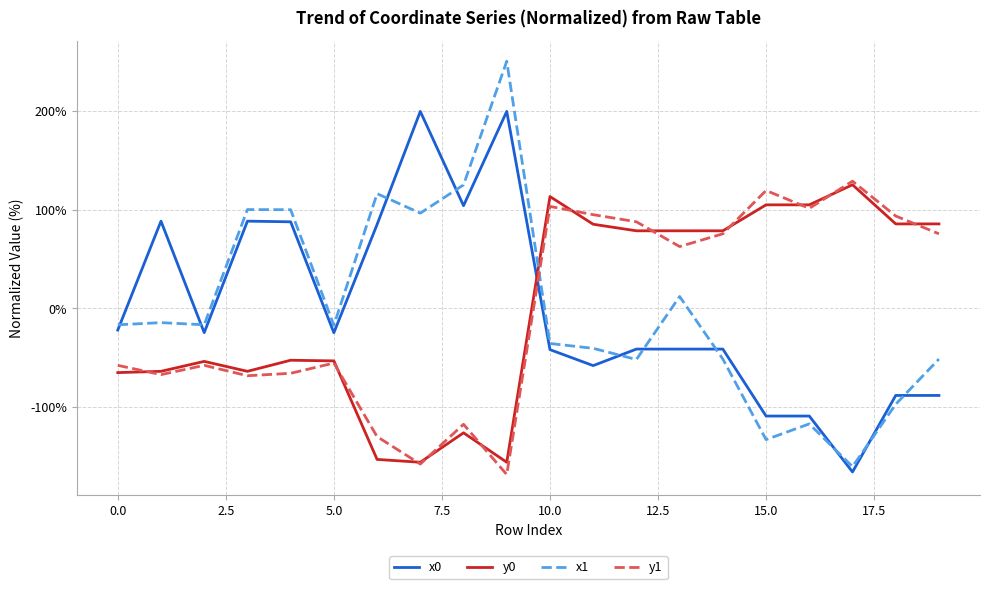

What is the greatest value displayed?

250.7